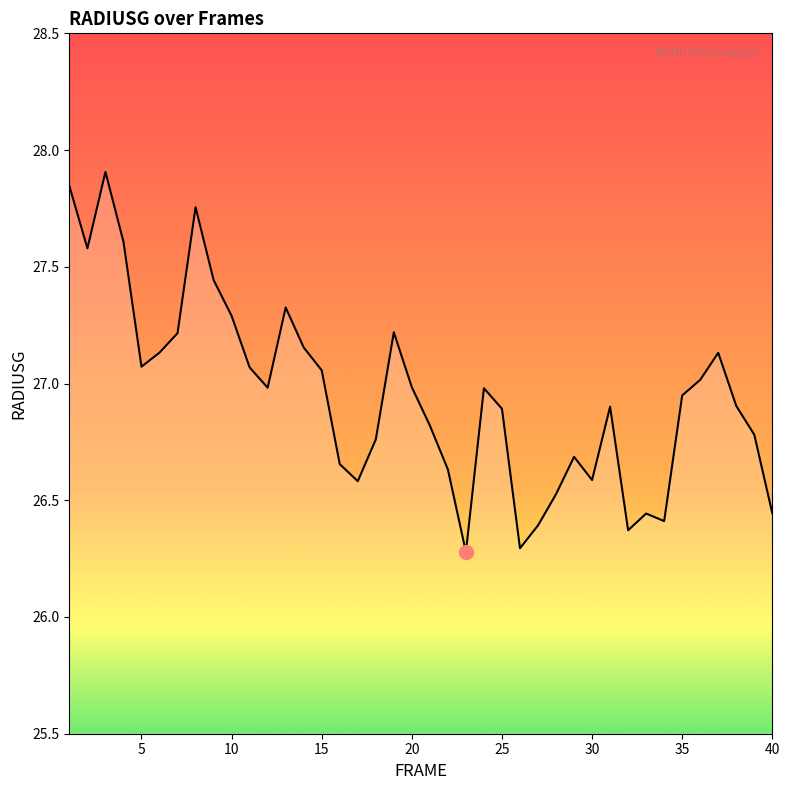

What is the greatest value displayed?

27.9